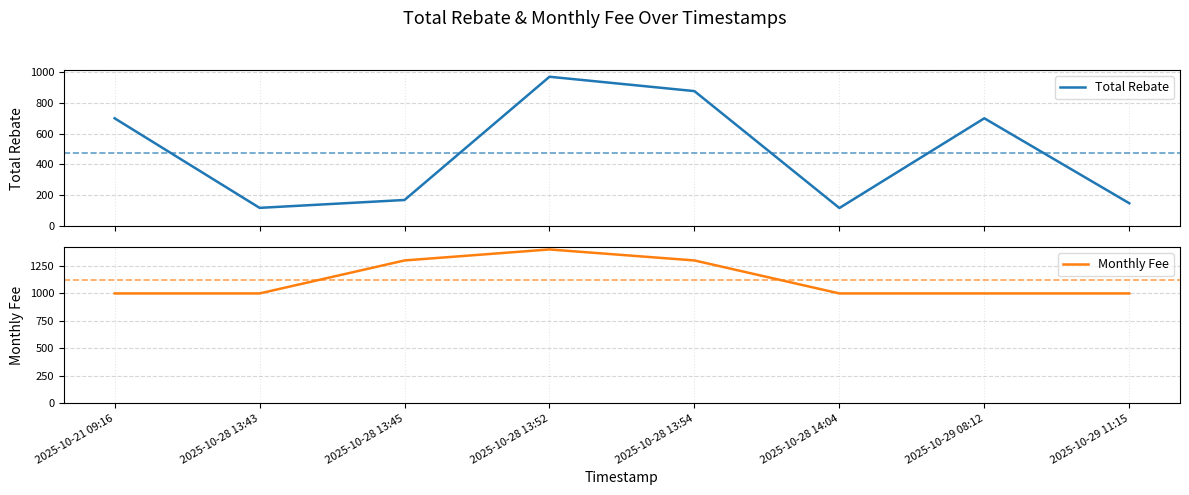

What is the sum of the Monthly Fee values at 2025-10-28 13:54 and 2025-10-21 09:16?

2298